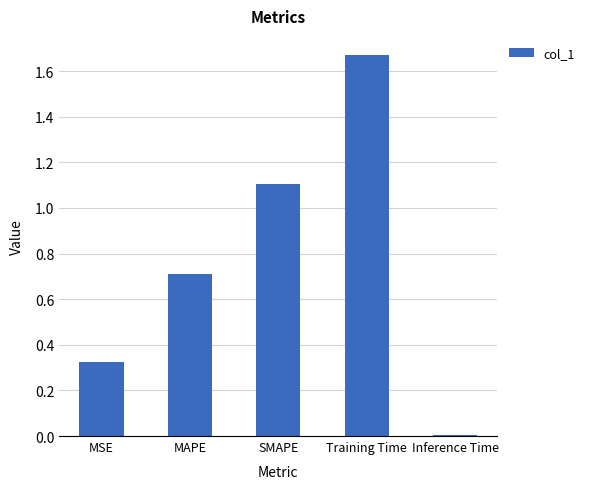

True or false: the data shows 0.3 at MAPE.

False